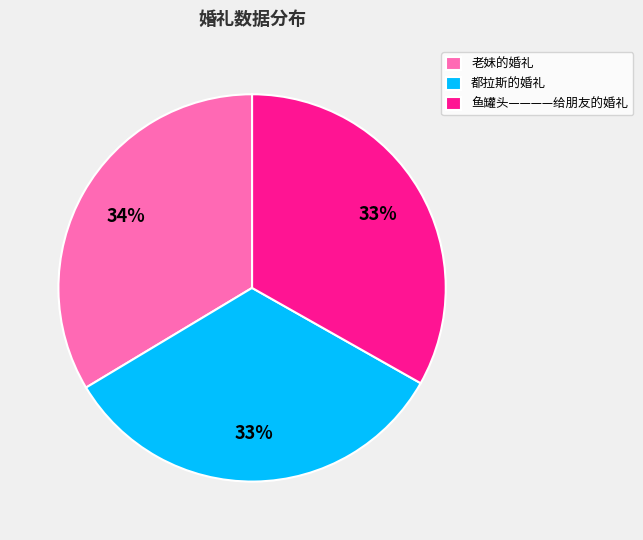

How many slices are in this pie chart?

3